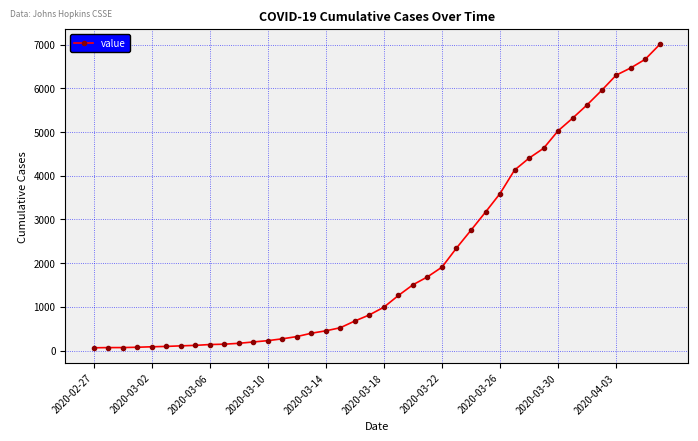

What is the sum of all values?

85740